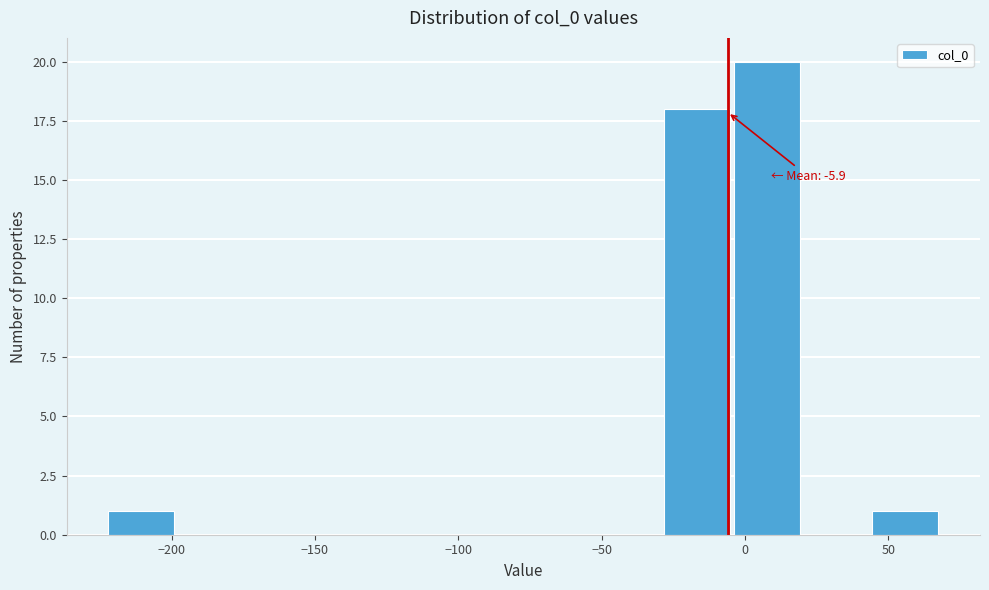

Which range on the x-axis has the tallest bar?

-5 to 20